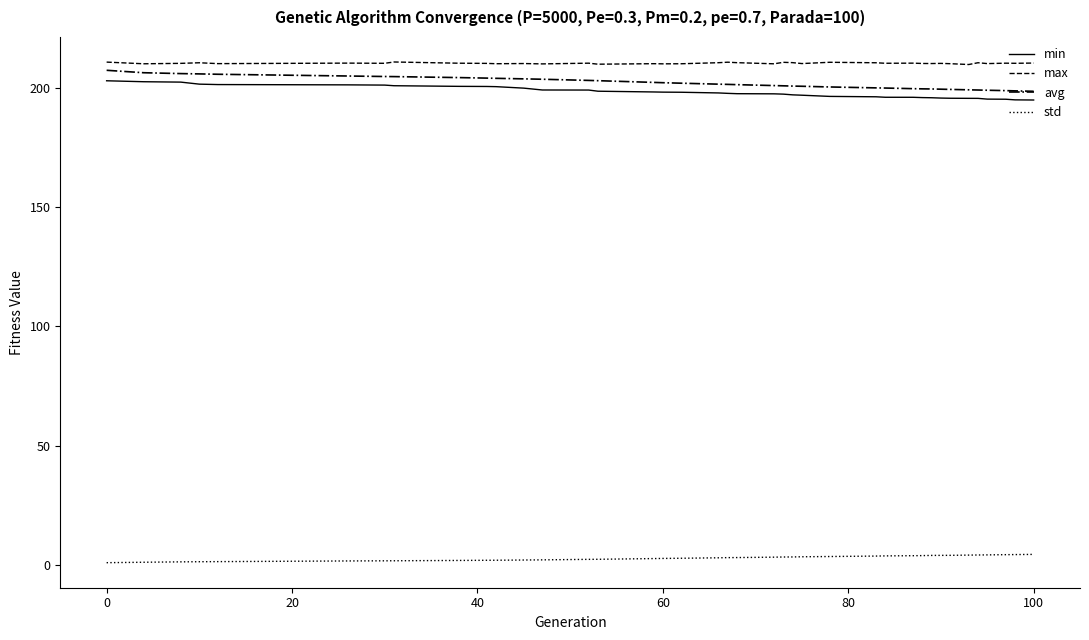

What is the greatest value displayed?

210.8